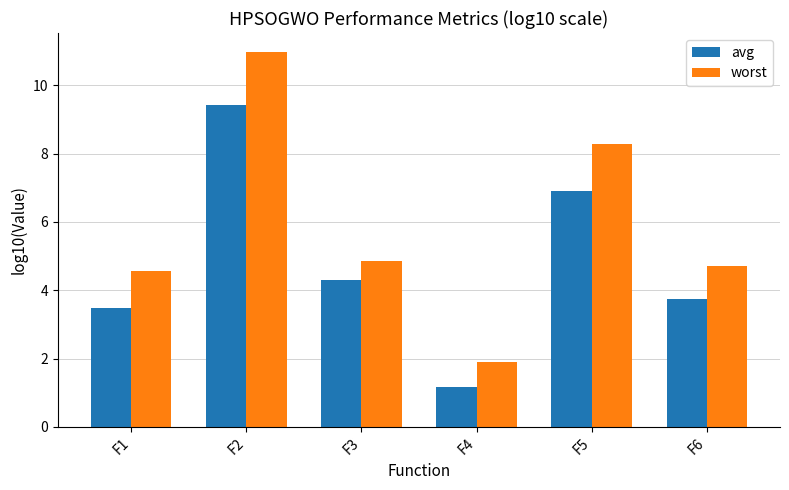

Reading left to right, what are all the values shown in this chart?

avg: 3.5	9.4	4.3	1.2	6.9	3.8
worst: 4.6	11.0	4.9	1.9	8.3	4.7